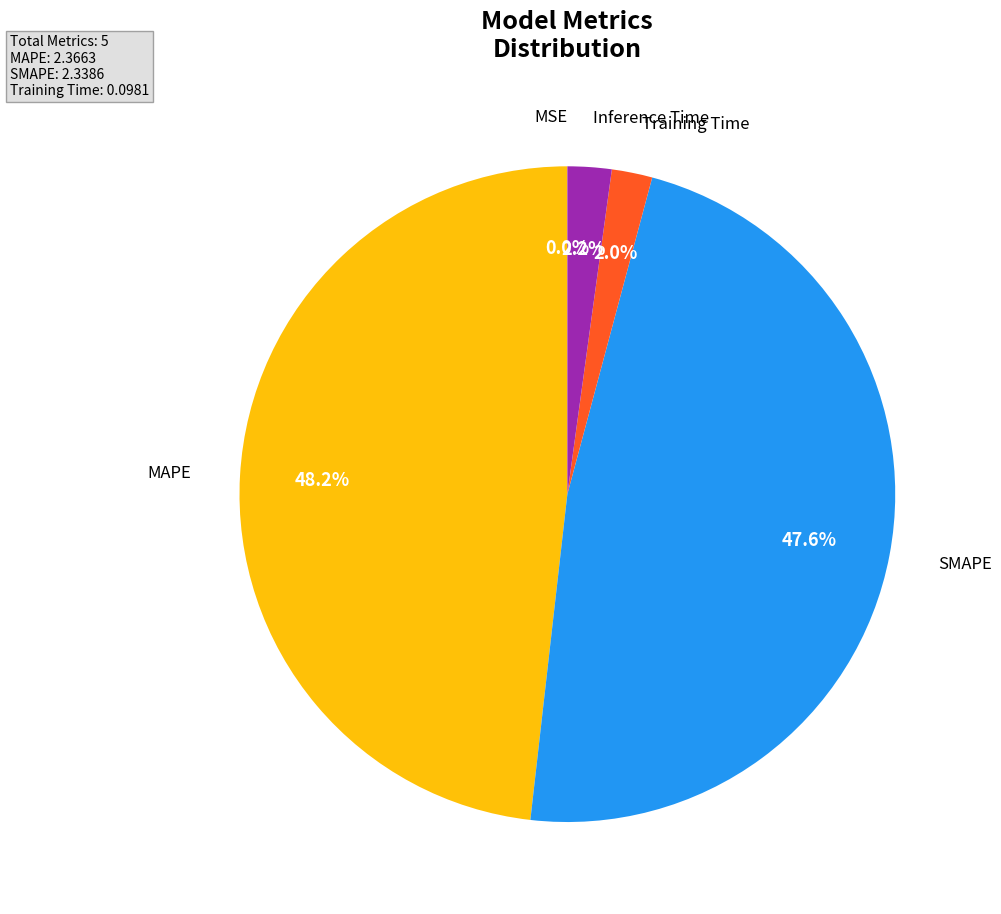

What portion of the pie excludes Inference Time?

97.8%